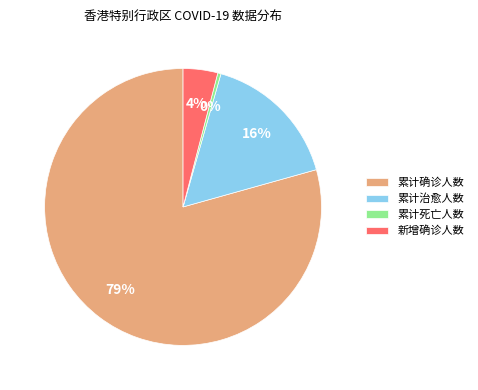

How many segments does this pie chart have?

4